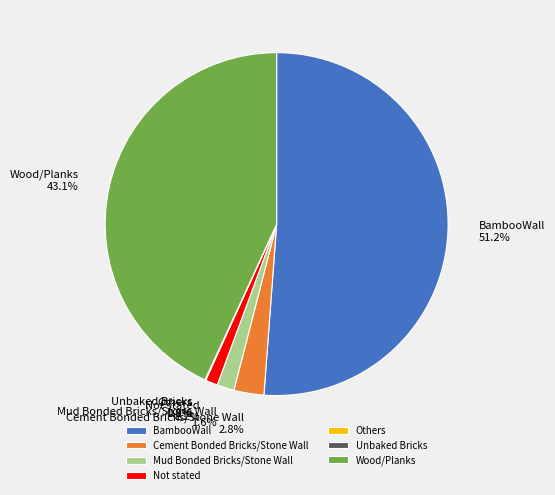

Does Cement Bonded Bricks/Stone Wall represent more than half of the total?

No